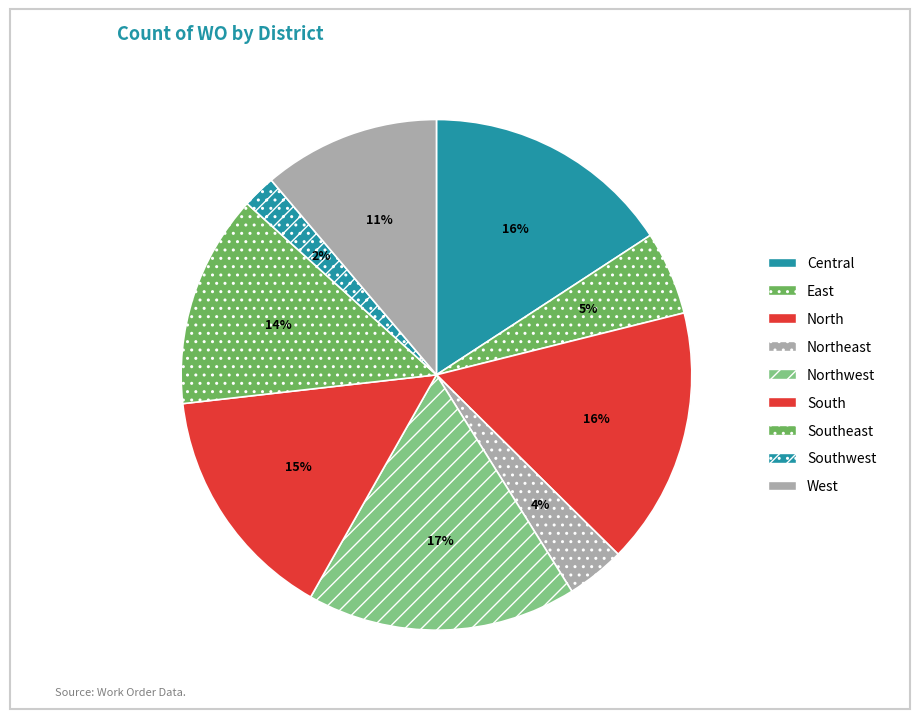

How many segments does this pie chart have?

9